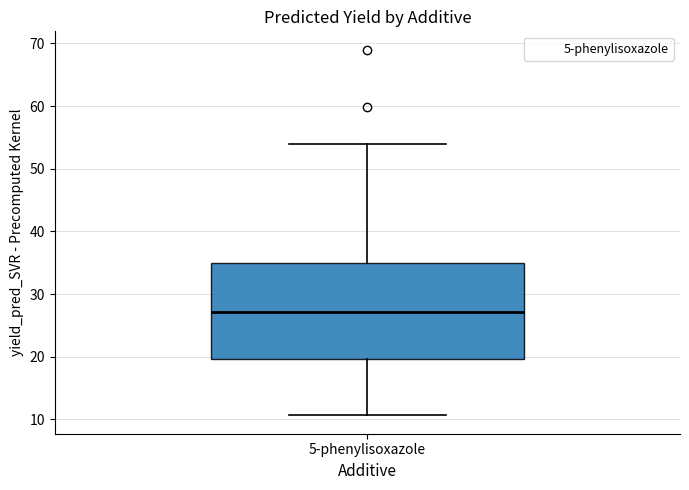

Read this box plot against the y-axis: the position of the median line, the range covered by the box, and the ends of both whiskers. The values are not printed on the chart, so give them approximately, as read against the axis.

median 27, box 20 to 35, whiskers 11 to 54